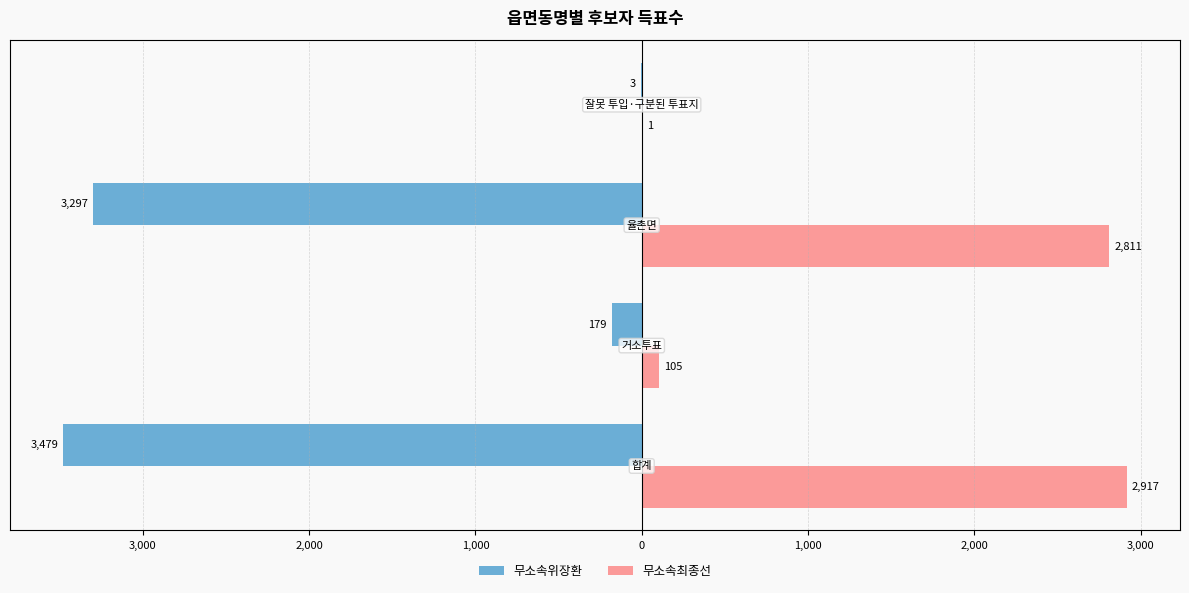

Which series has the largest range (max minus min)?

무소속위장환